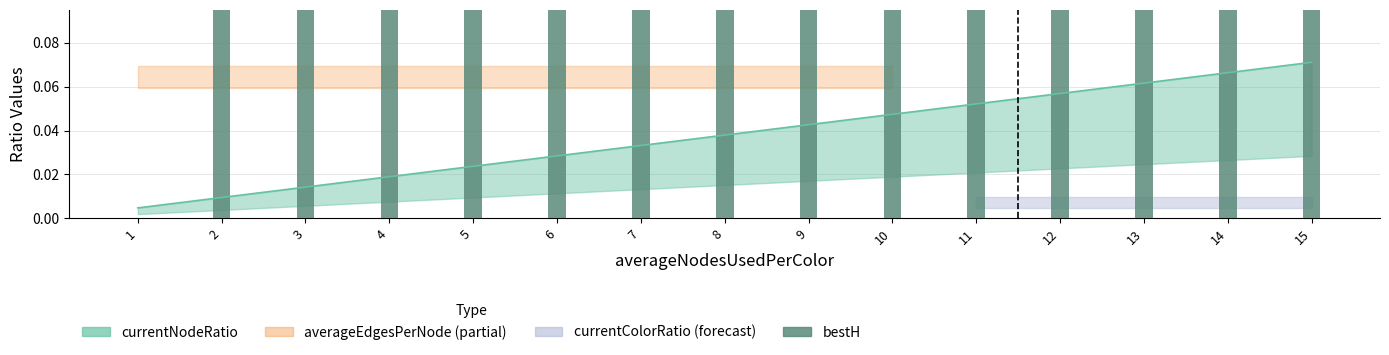

How many values are between 2 and 3?

14